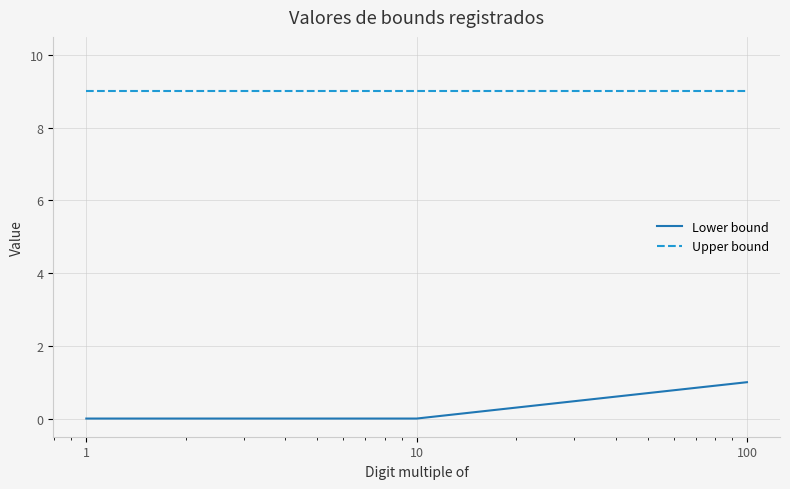

Which series has the widest spread of values?

Lower bound